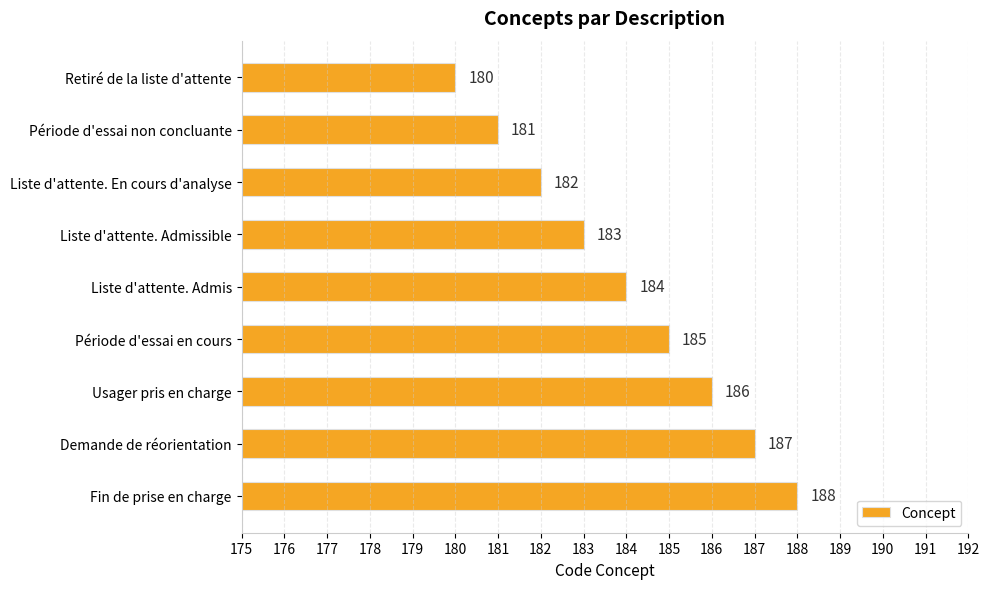

What is the sum of all values?

1656